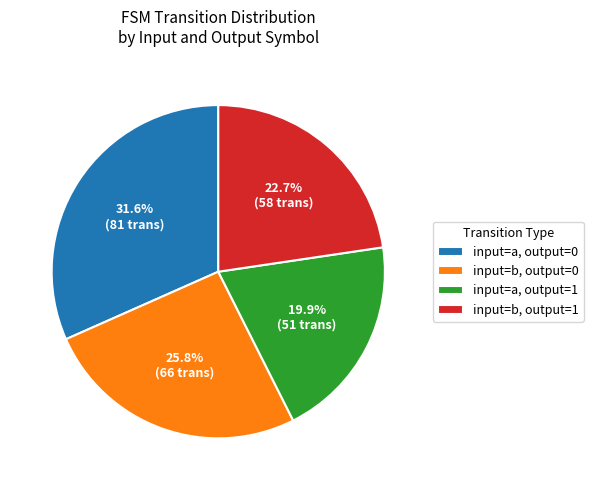

Is there any slice that represents more than half of the pie?

No